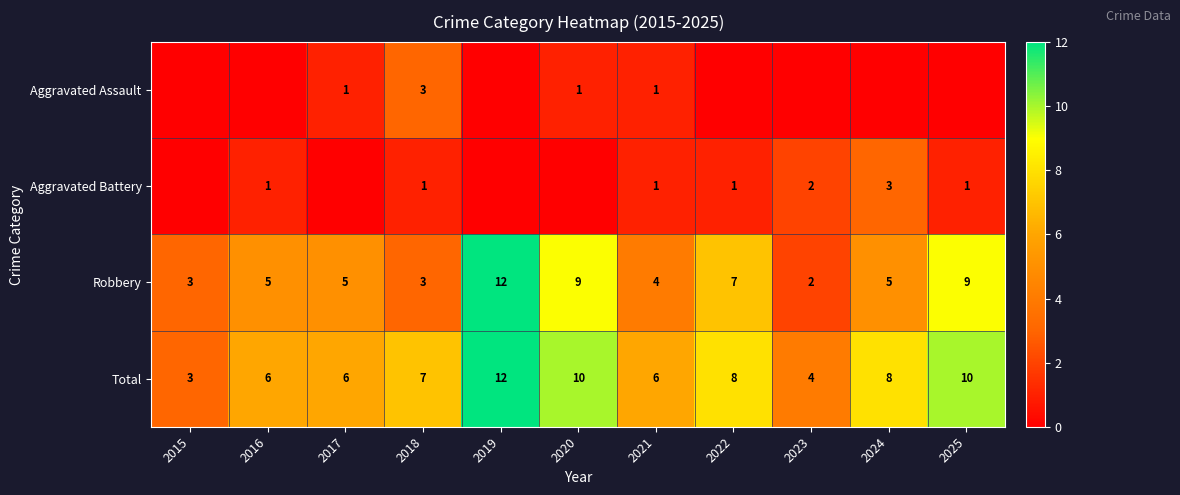

What is the approximate value of Robbery at 2017, to the nearest 5?

5